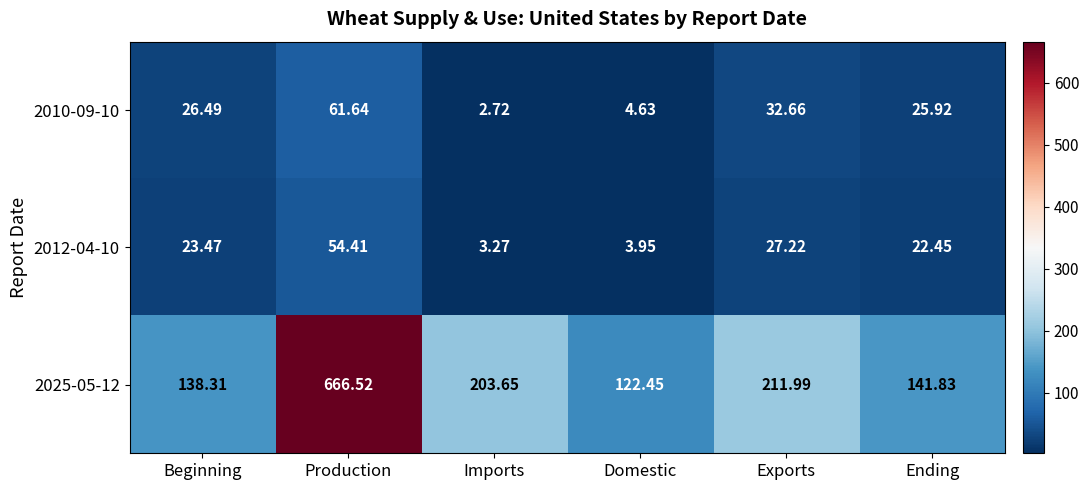

Where is 2012-04-10 nearest to the value 28?

Exports